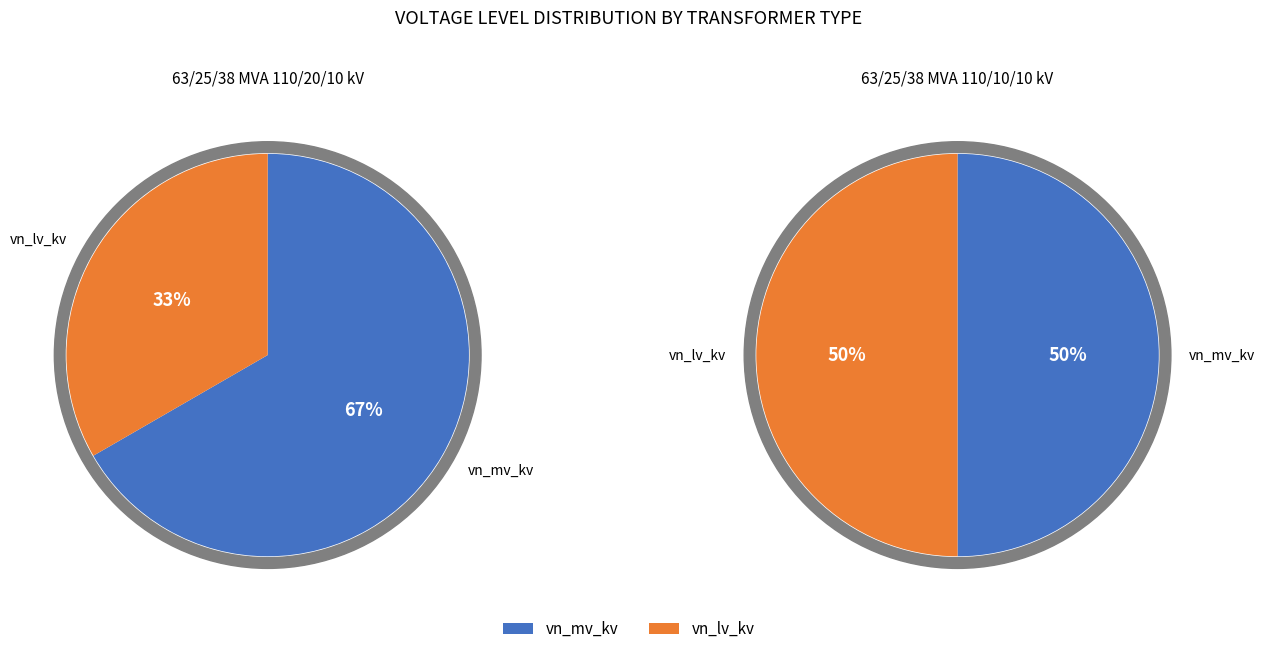

To the nearest percent, what is the average slice percentage?

50%